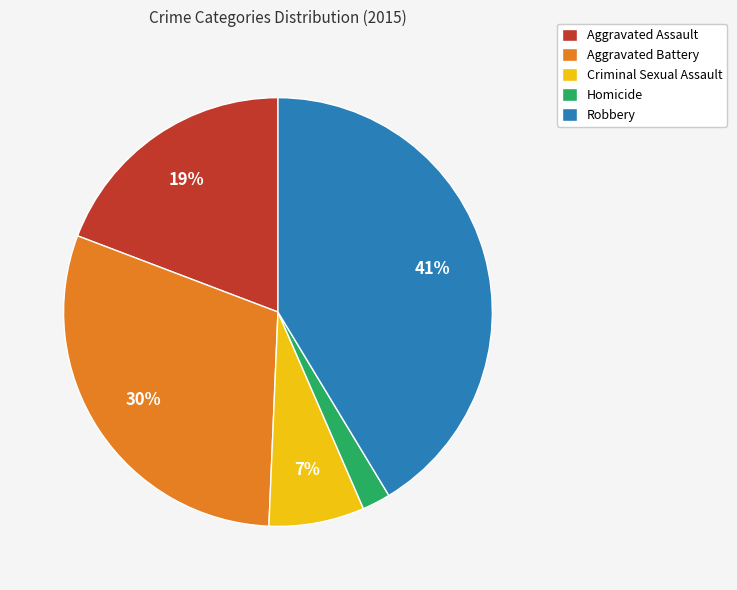

Which slice is the smallest?

Homicide